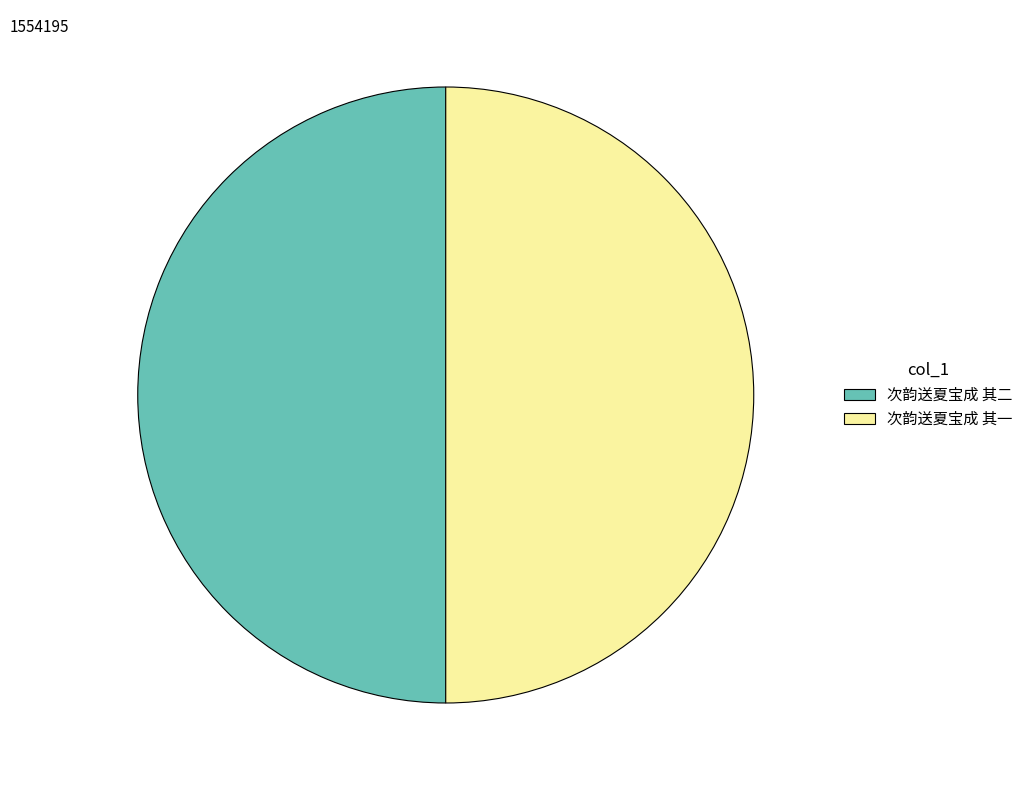

What is the ratio of the value at 次韵送夏宝成 其二 to the value at 次韵送夏宝成 其一?

1.0